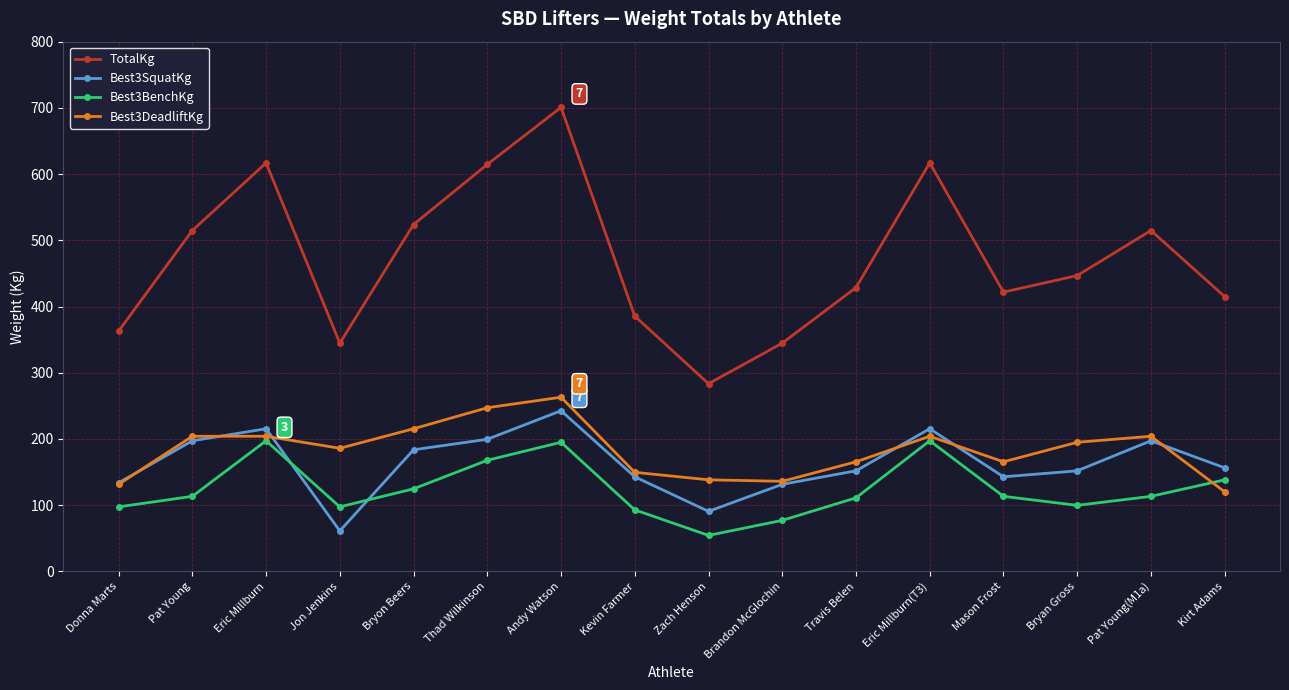

Does the chart have visible grid lines?

Yes